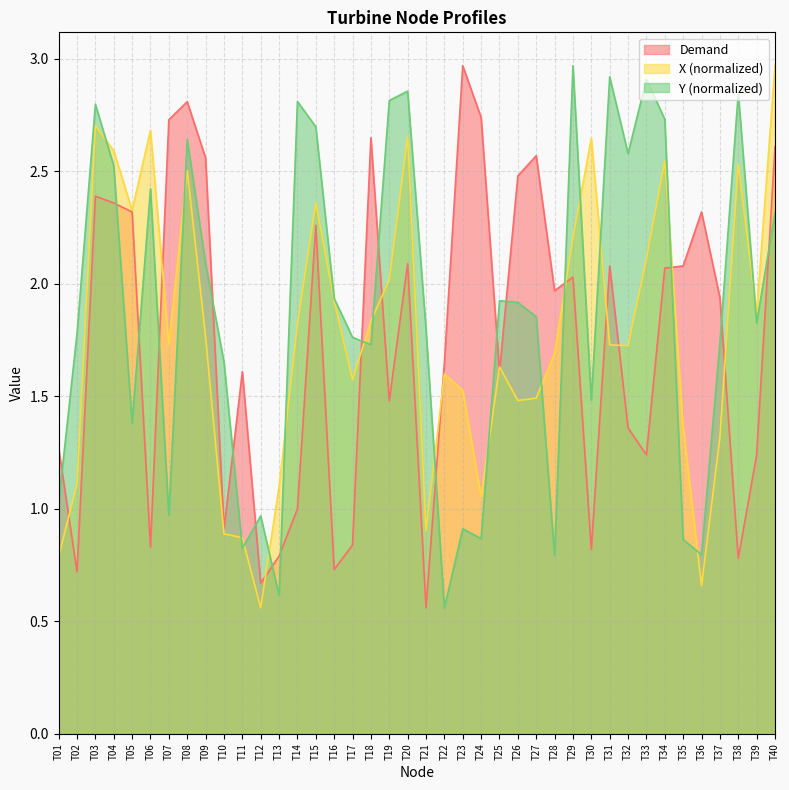

Where do Demand and Y_norm first cross each other?

T01 and T02